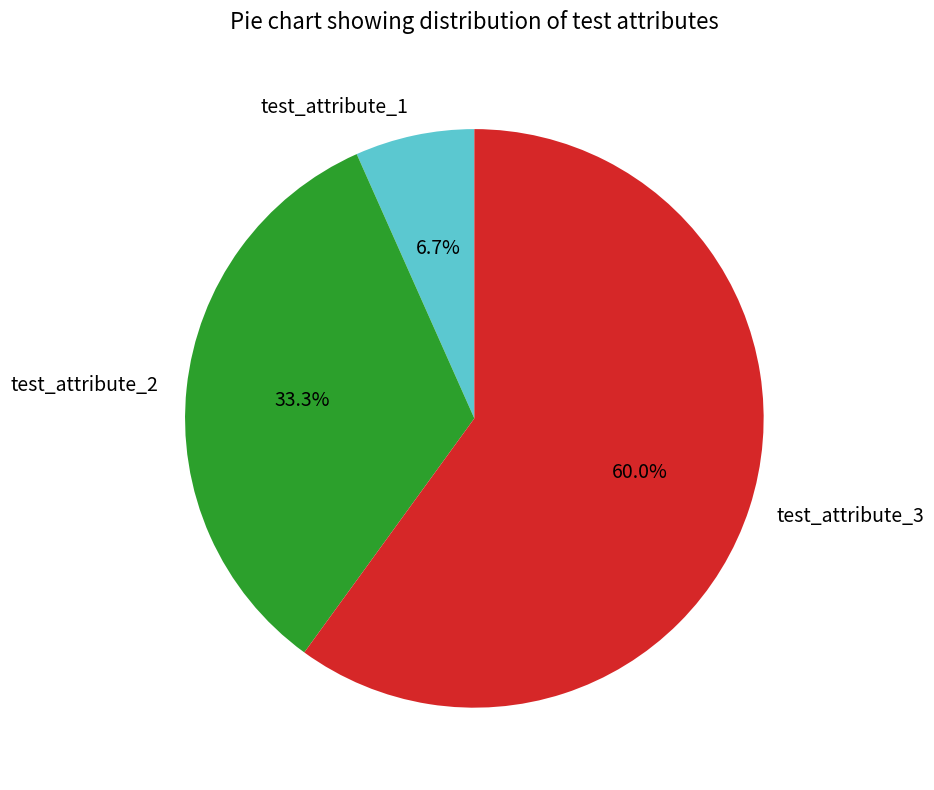

Does any single category account for the majority?

Yes